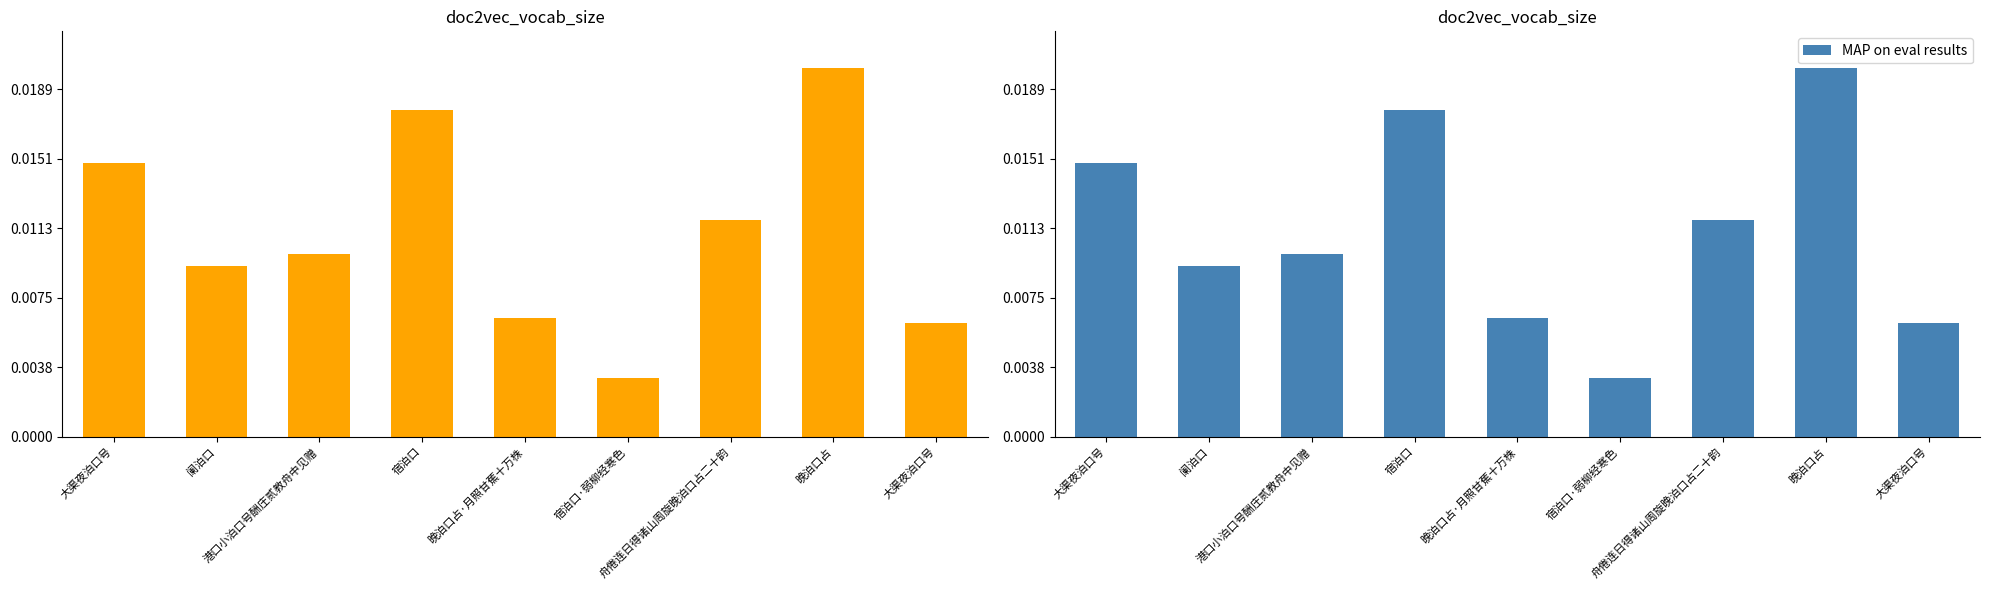

What is the label of the 5th bar from the left?

晚泊口占·月照甘蕉十万株